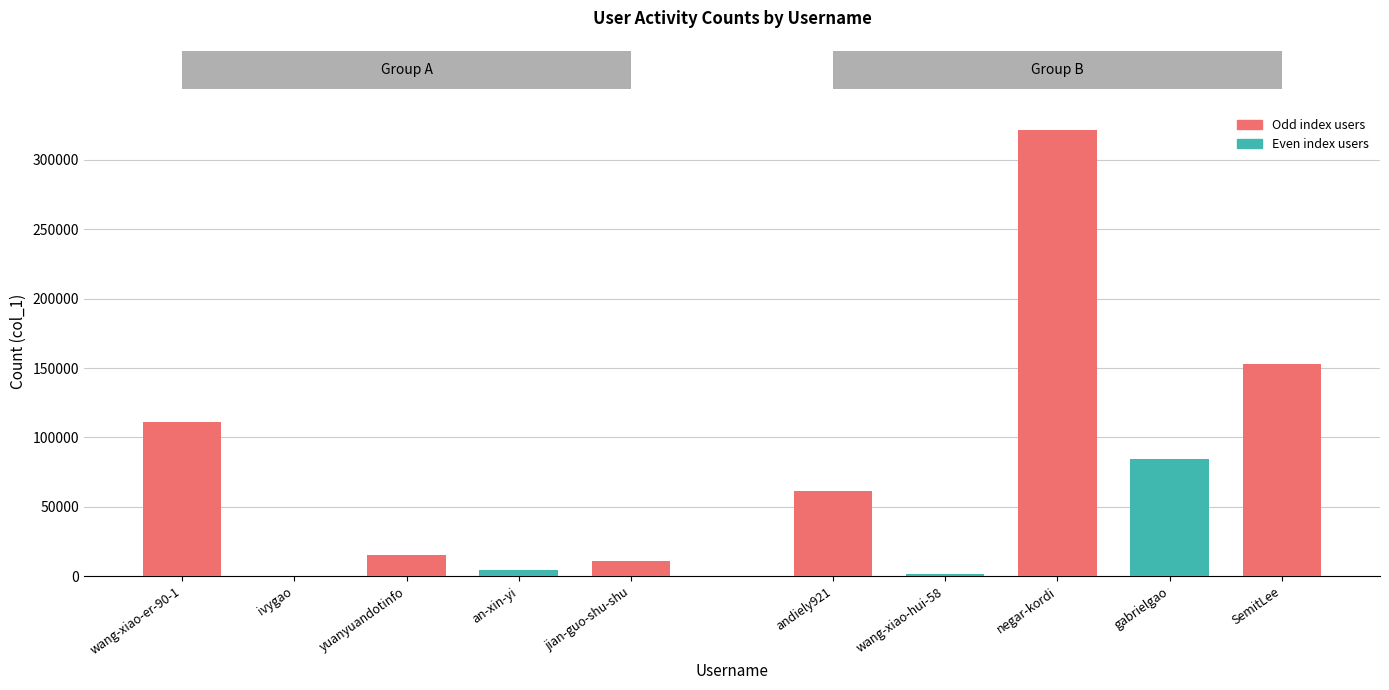

True or false: the data shows 111261 at wang-xiao-er-90-1.

True